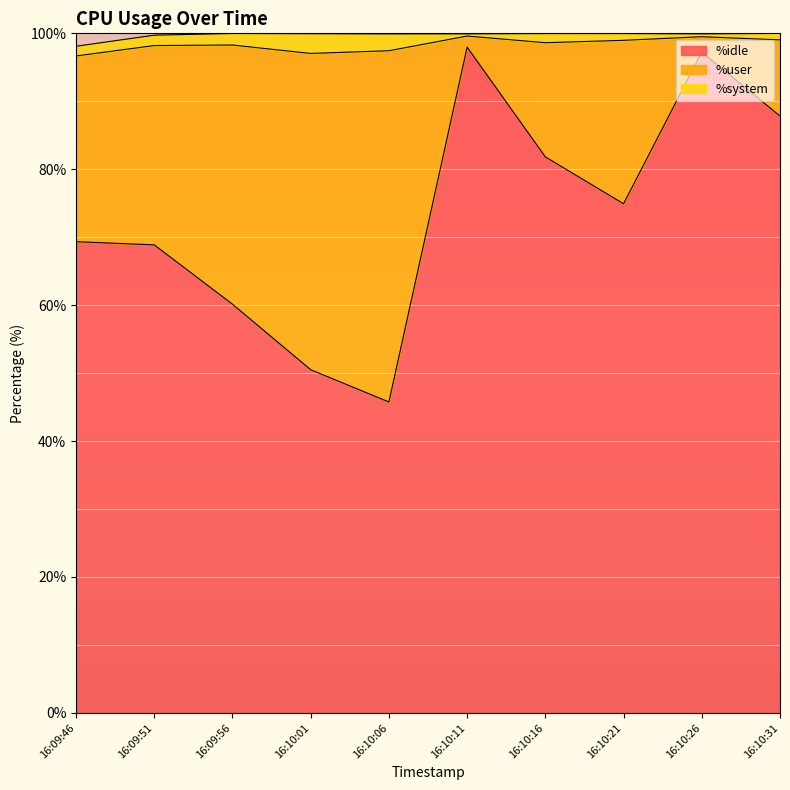

What is the value of the %idle point at the 9th from the left?

97.2